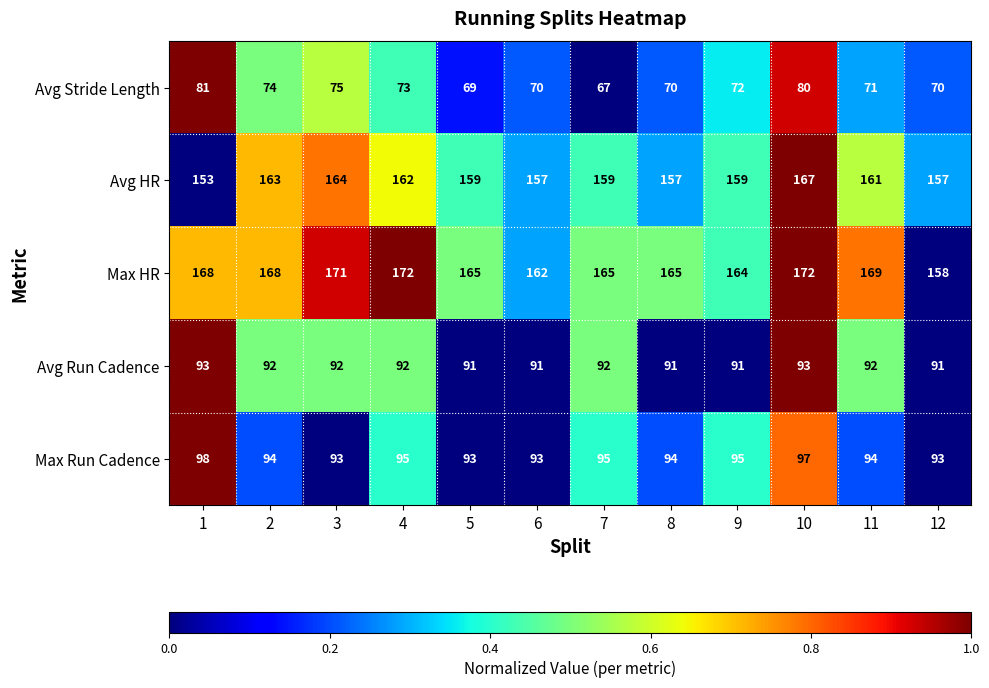

Rank the series at 2 from highest to lowest value.

Max HR, Avg HR, Max Run Cadence, Avg Run Cadence, Avg Stride Length